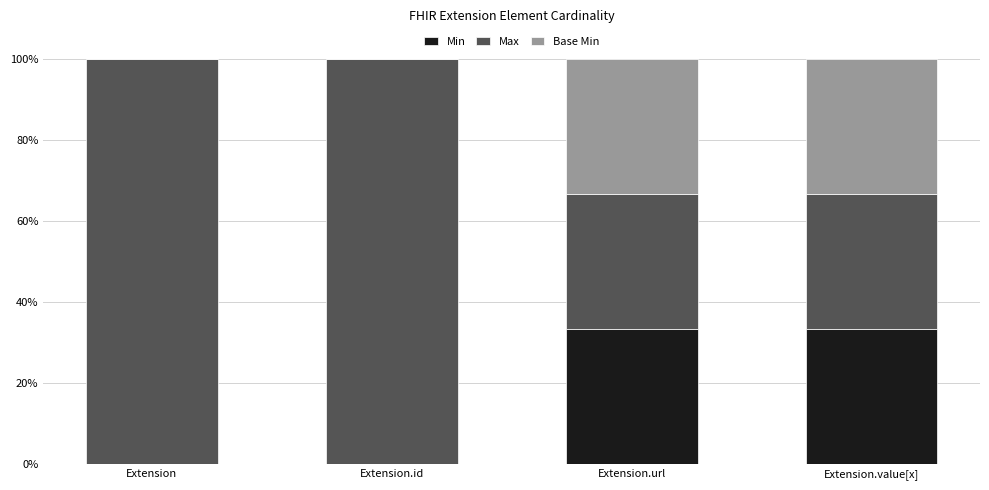

How many categories are shown in the chart?

4